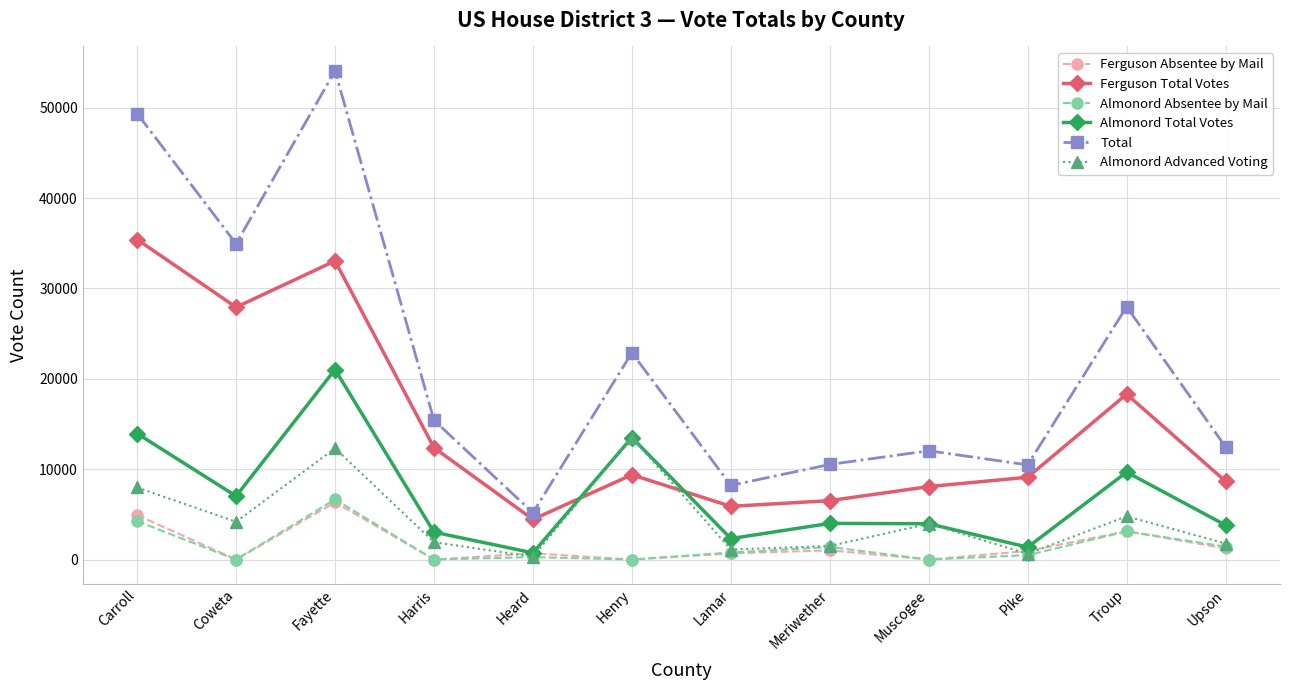

Between Pike and Troup, which series saw the biggest shift?

Total